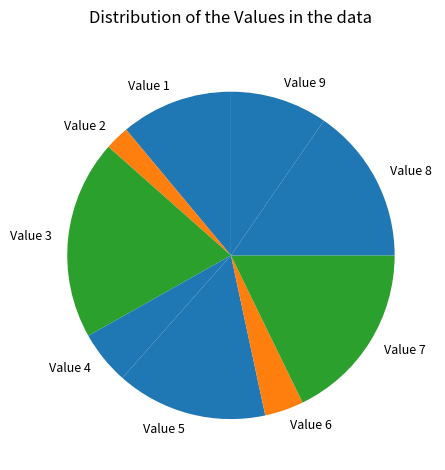

Is the sum of Value 8 and Value 6 greater than half?

No